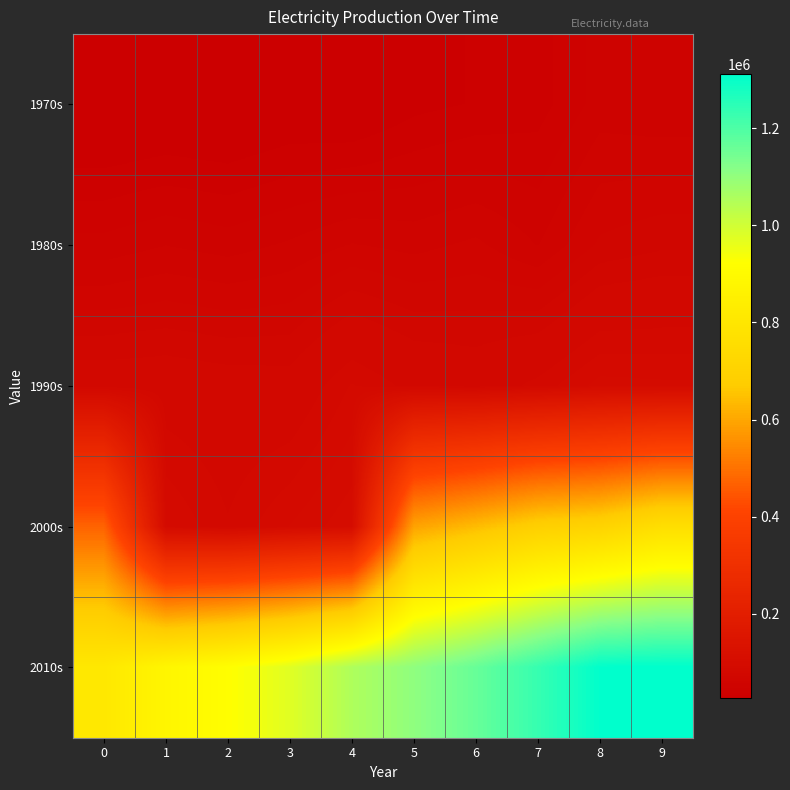

Reading left to right, what are all the values shown in this chart?

1970s: 0=27666.0	1=29214.0	2=28329.0	3=31368.0	4=30081.0	5=35928.0	6=38088.0	7=40279.0	8=49929.0	9=48354.0
1980s: 0=49543.0	1=52586.0	2=50396.0	3=53500.0	4=58023.0	5=56003.0	6=58862.0	7=52479.0	8=63690.0	9=66741.0
1990s: 0=77782.0	1=78282.0	2=76595.0	3=75861.0	4=88360.0	5=80561.0	6=77972.0	7=84665.0	8=94846.0	9=94005.0
2000s: 0=471868.0	1=93054.0	2=83404.0	3=93022.0	4=101621.0	5=592194.0	6=639008.0	7=689780.0	8=707945.0	9=763519.0
2010s: 0=811635.0	1=881466.0	2=921229.0	3=974436.0	4=1054354.9	5=1104228.3	6=1163290.2	7=1232505.3	8=1307684.6	9=1311175.6